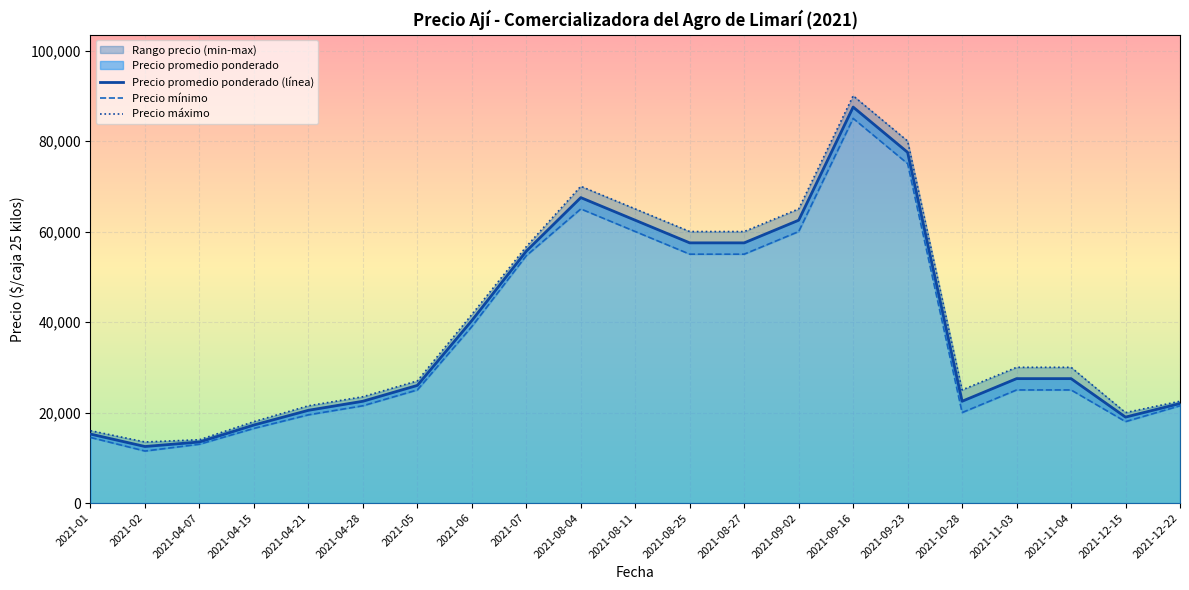

Reading left to right, extract all data points from this chart.

Precio promedio ponderado (línea): 15250.0	12500.0	13500.0	17250.0	20500.0	22500.0	26000.0	40333.3	55666.7	67500.0	62500.0	57500.0	57500.0	62500.0	87500.0	77500.0	22500.0	27500.0	27500.0	19000.0	22000.0
Precio mínimo: 14500.0	11500.0	13000.0	16500.0	19500.0	21500.0	25000.0	39000.0	54666.7	65000.0	60000.0	55000.0	55000.0	60000.0	85000.0	75000.0	20000.0	25000.0	25000.0	18000.0	21500.0
Precio máximo: 16000.0	13500.0	14000.0	18000.0	21500.0	23500.0	27000.0	41666.7	56666.7	70000.0	65000.0	60000.0	60000.0	65000.0	90000.0	80000.0	25000.0	30000.0	30000.0	20000.0	22500.0